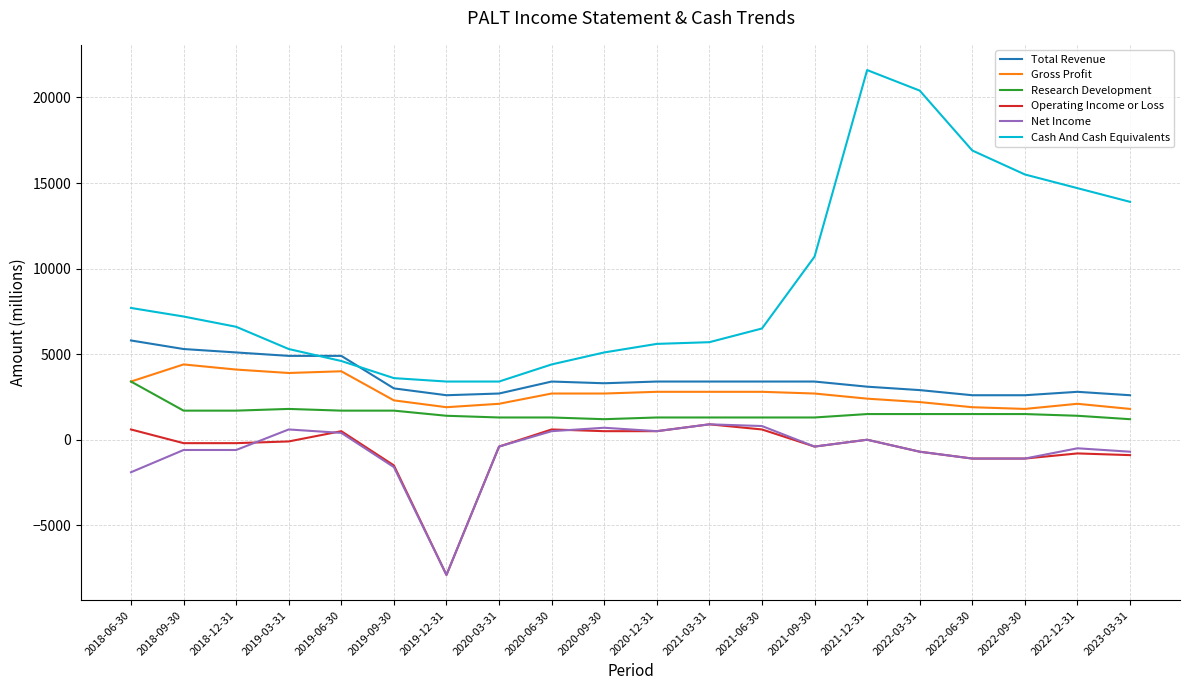

After their last crossing, which series has the higher values: Cash And Cash Equivalents or Total Revenue?

Cash And Cash Equivalents